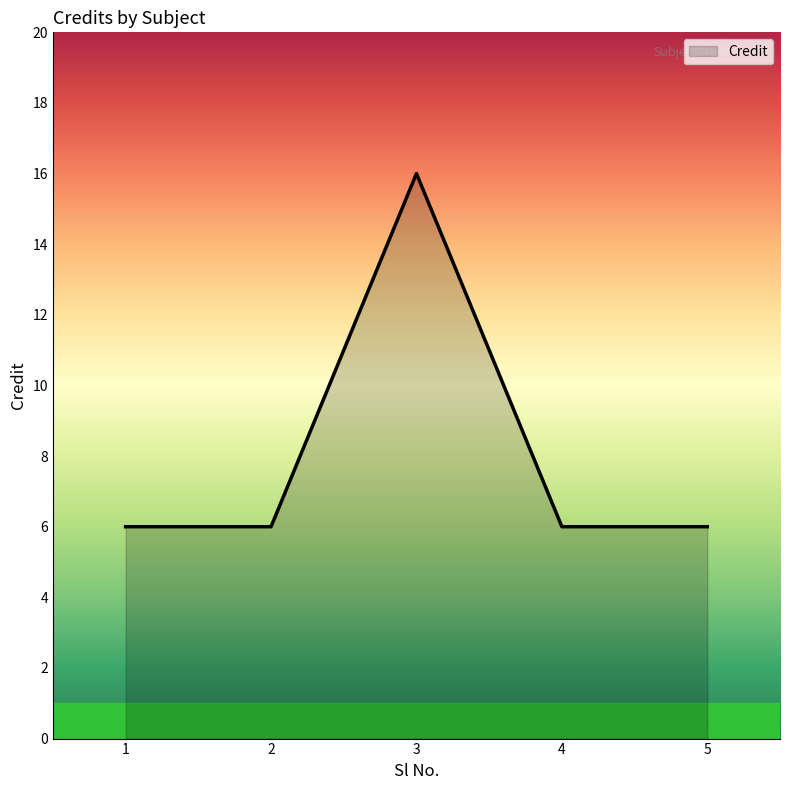

What is the minimum value shown in the chart?

6